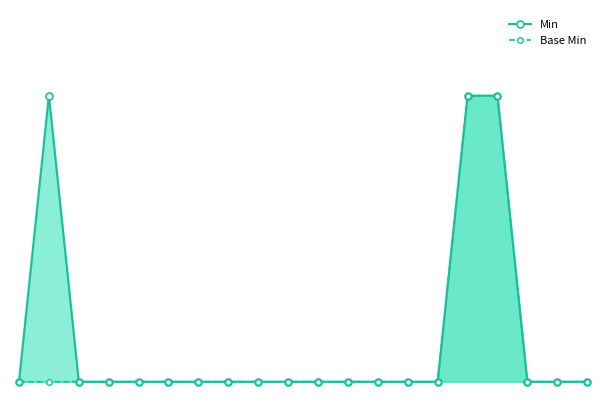

True or false: Min and Base Min intersect in this chart.

False